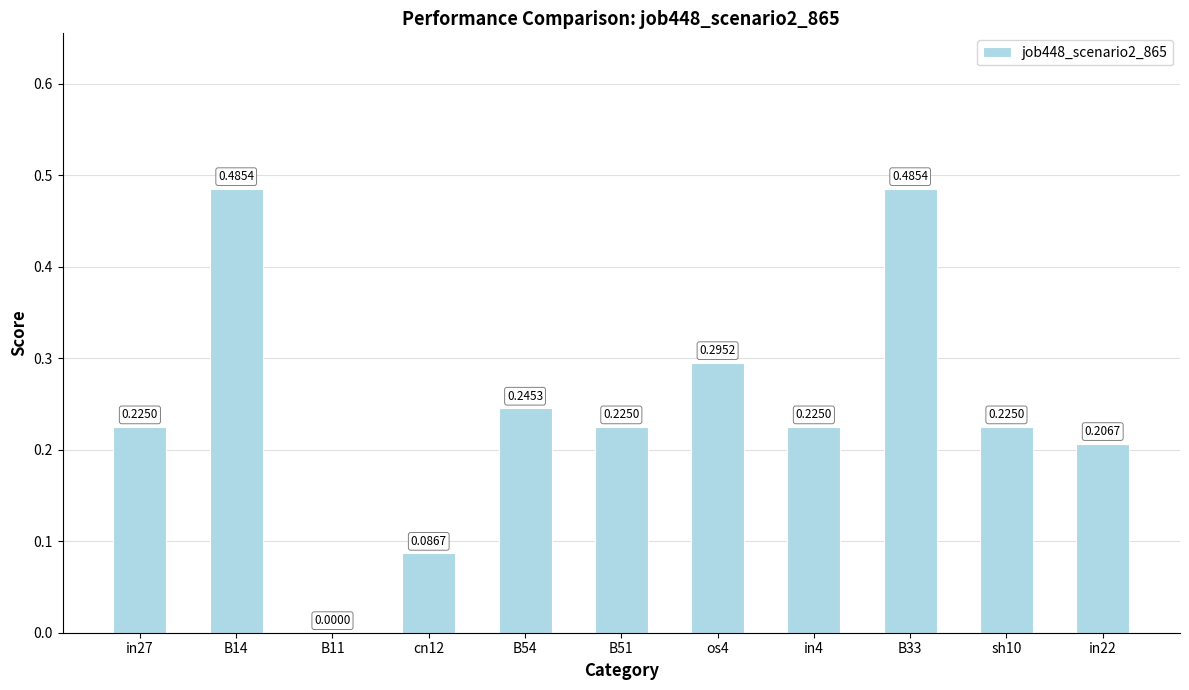

What is the change in value from B54 to B33?

+0.2